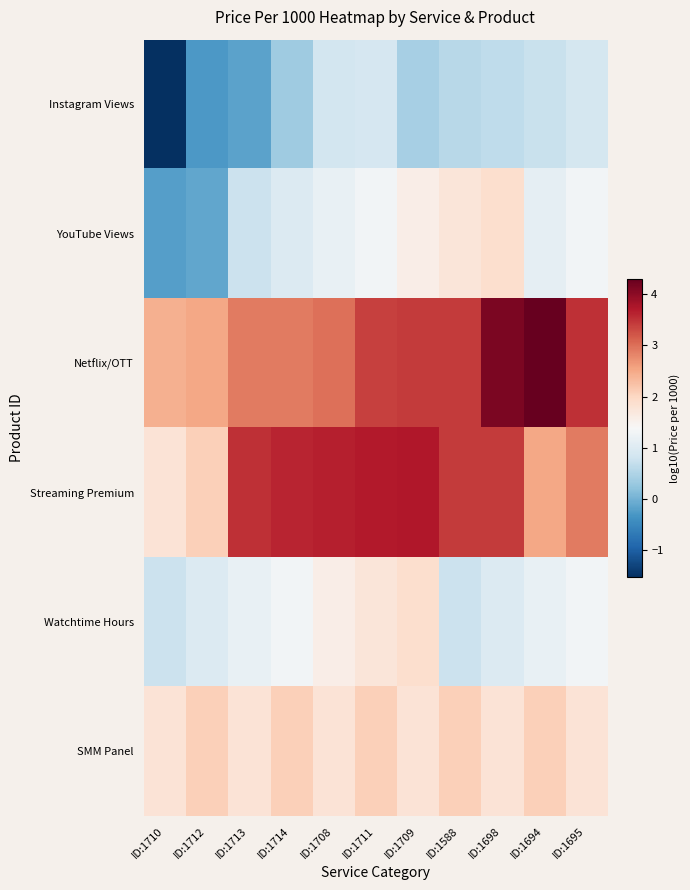

Rank the series at ID:1709 from highest to lowest value.

Streaming Premium, Netflix/OTT, Watchtime Hours, SMM Panel, YouTube Views, Instagram Views